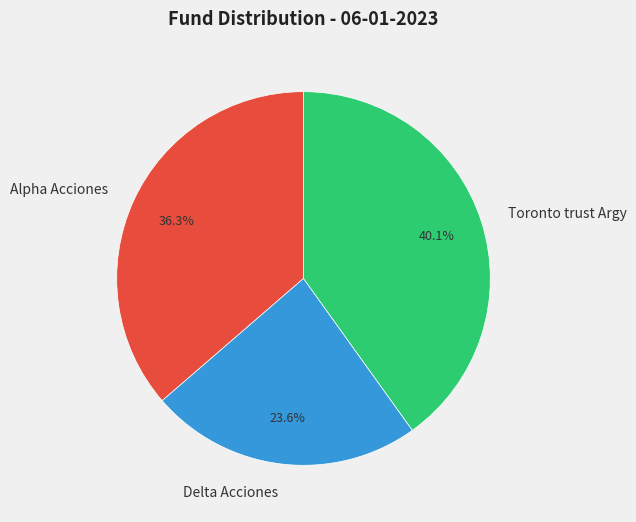

Does any single category account for the majority?

No